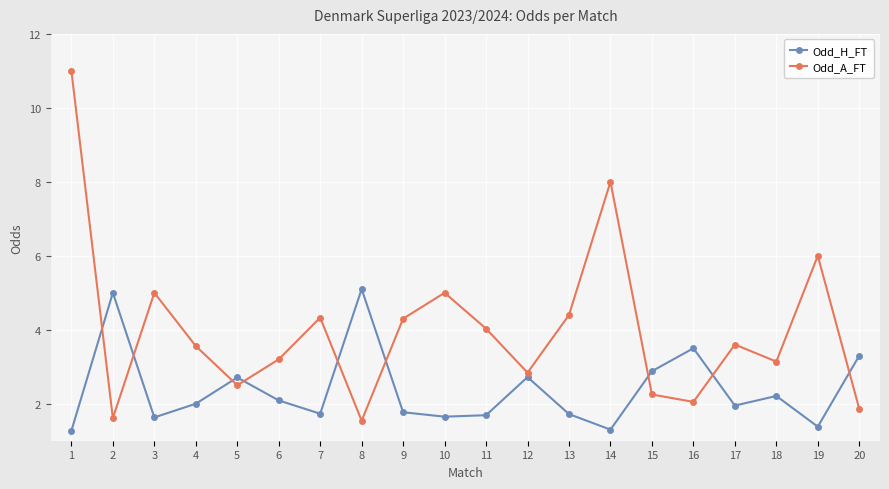

Does the chart have visible grid lines?

Yes